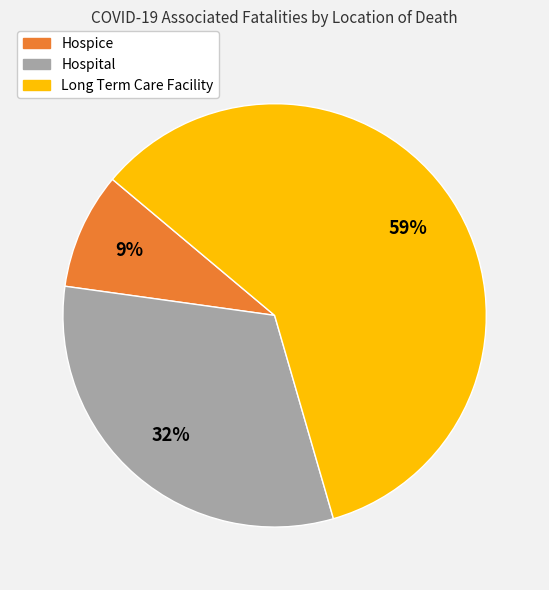

Combined, do Hospice and Long Term Care Facility account for over 50%?

Yes